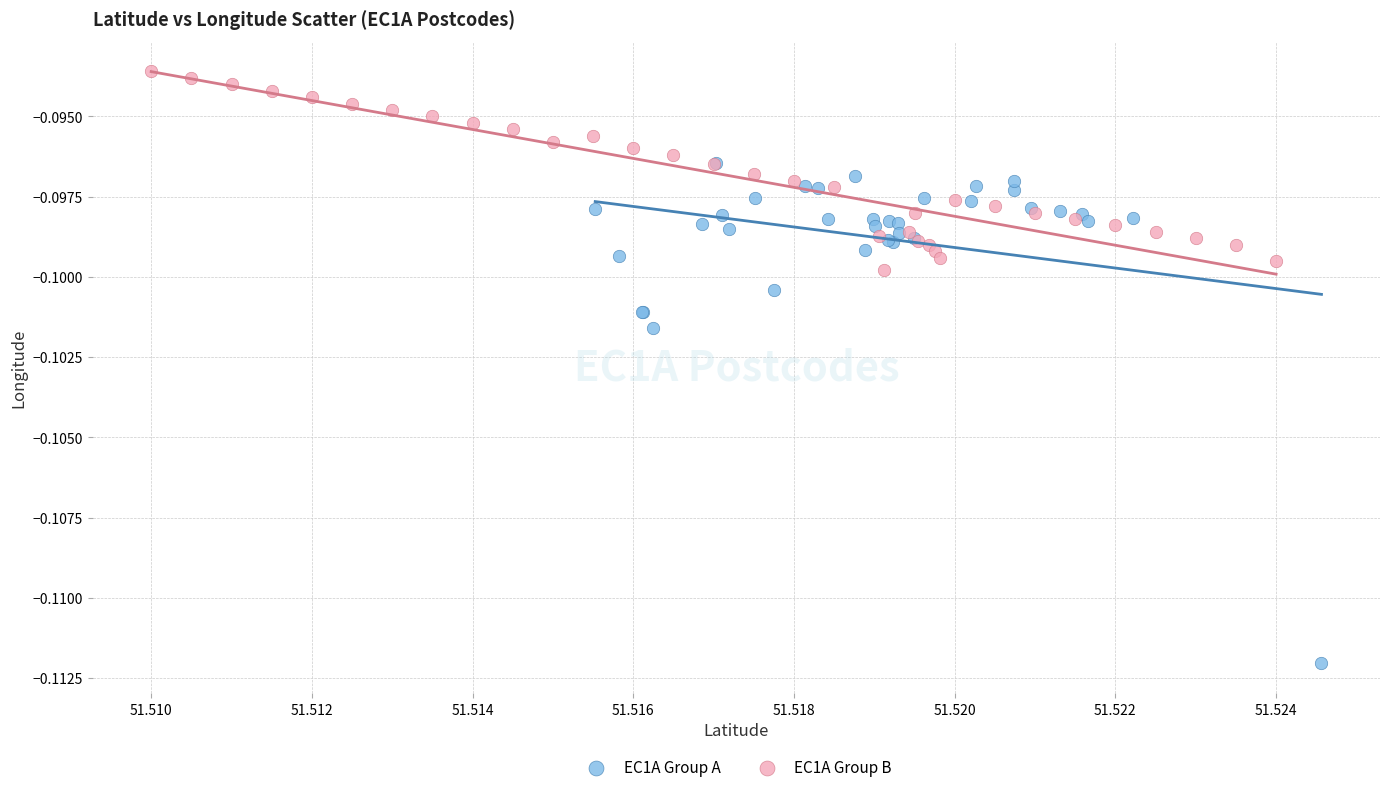

Which series contains the highest Y value?

EC1A Group B